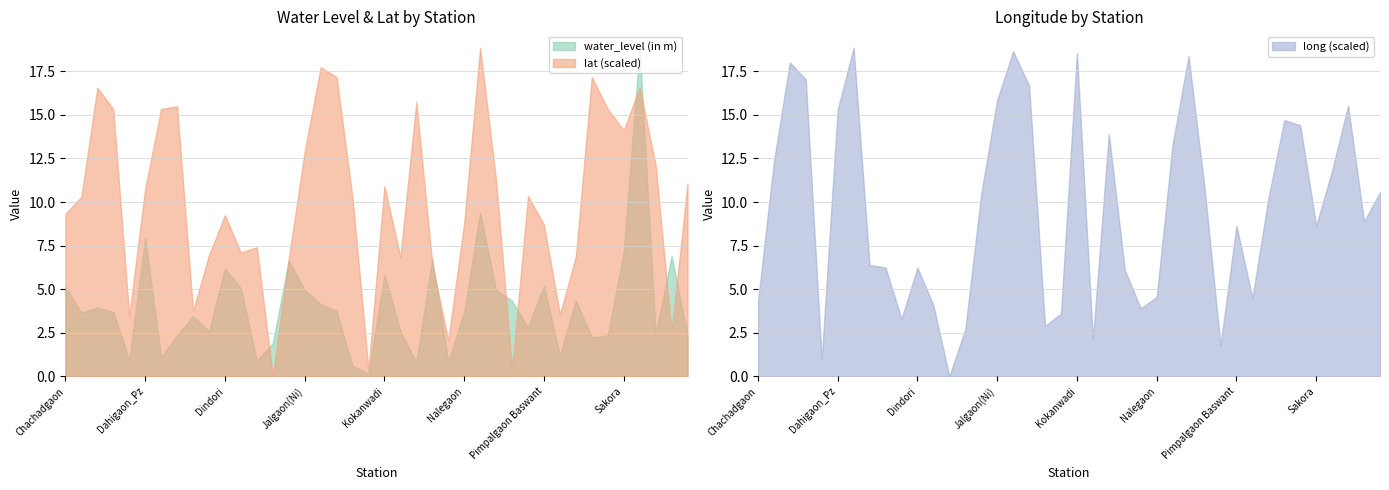

The value of lat (scaled) at Kokanwadi is 7.2. True or false?

False